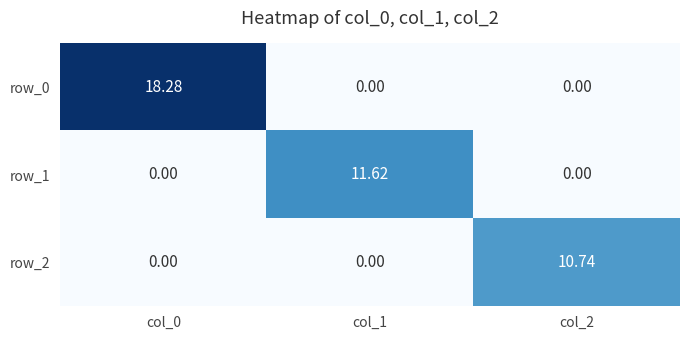

At how many categories does at least one series exceed 9?

3